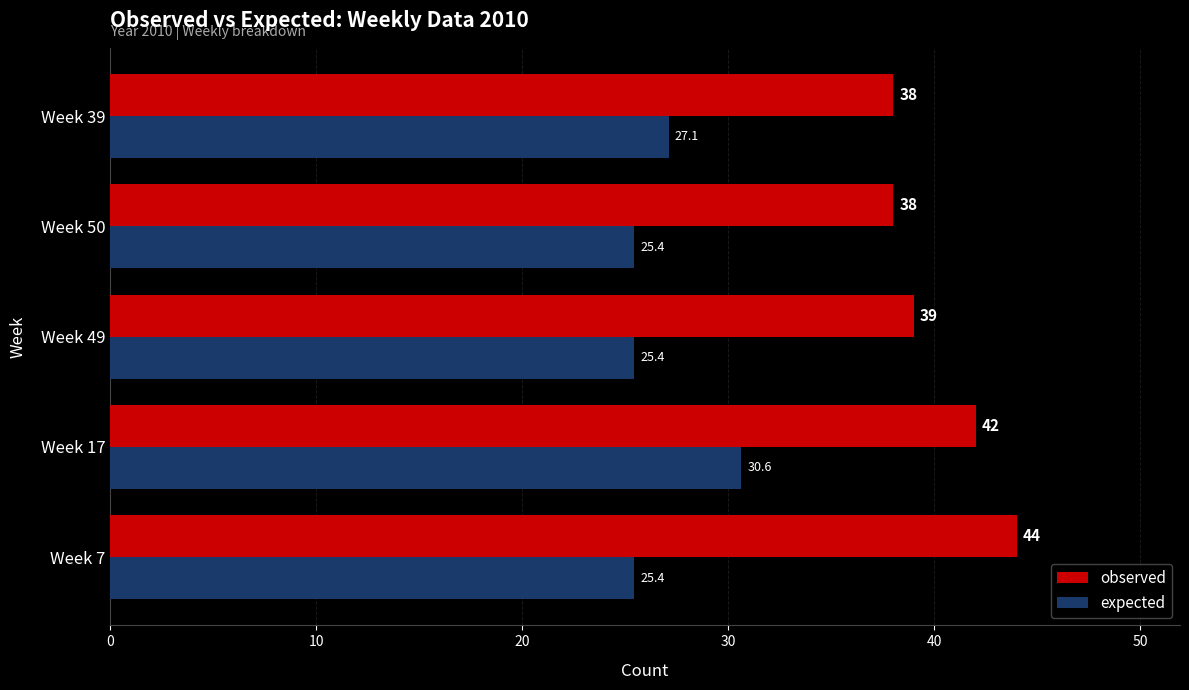

At how many categories does at least one series exceed 32?

5